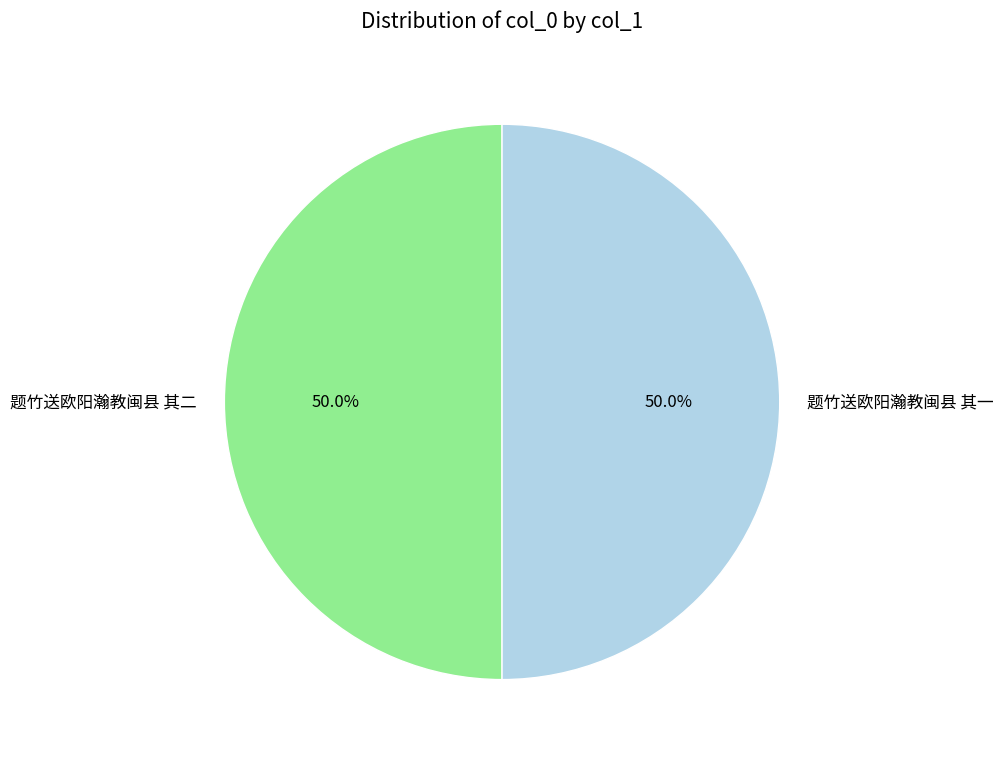

Is the sum of 题竹送欧阳瀚教闽县 其二 and 题竹送欧阳瀚教闽县 其一 greater than half?

Yes